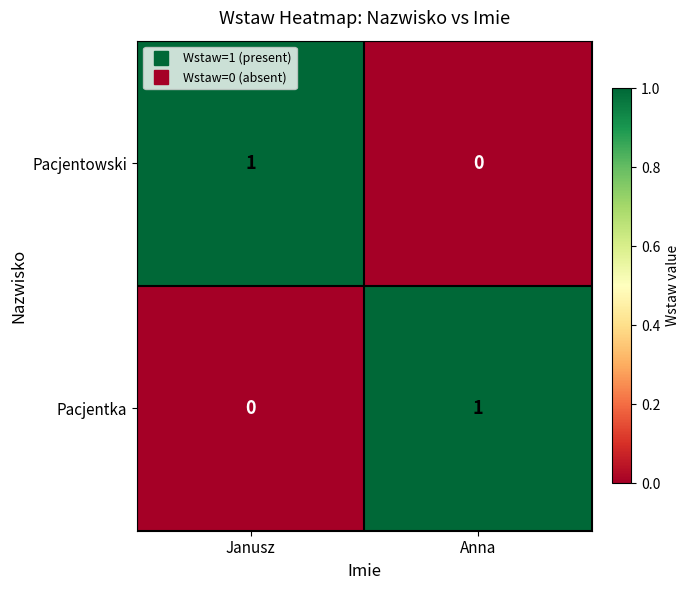

How many data points does each series have?

2